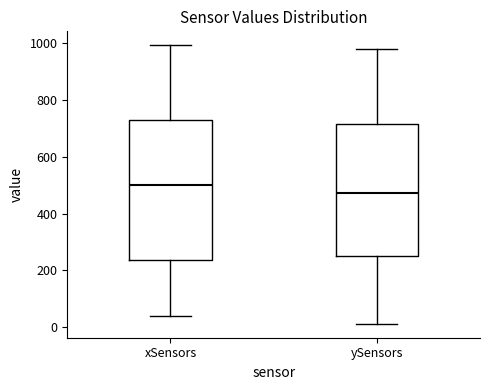

Which box's median line is the lowest?

ySensors